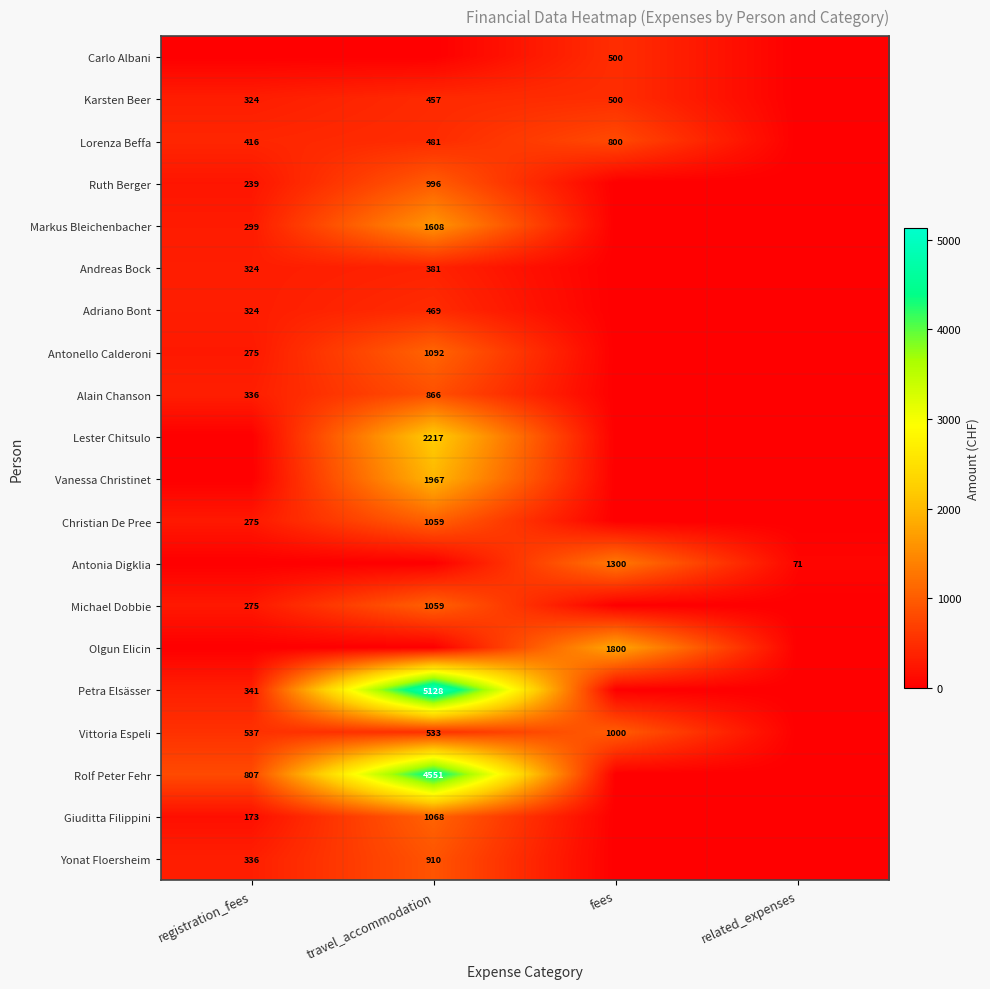

The Giuditta Filippini series shows 111 at registration_fees. True or false?

False